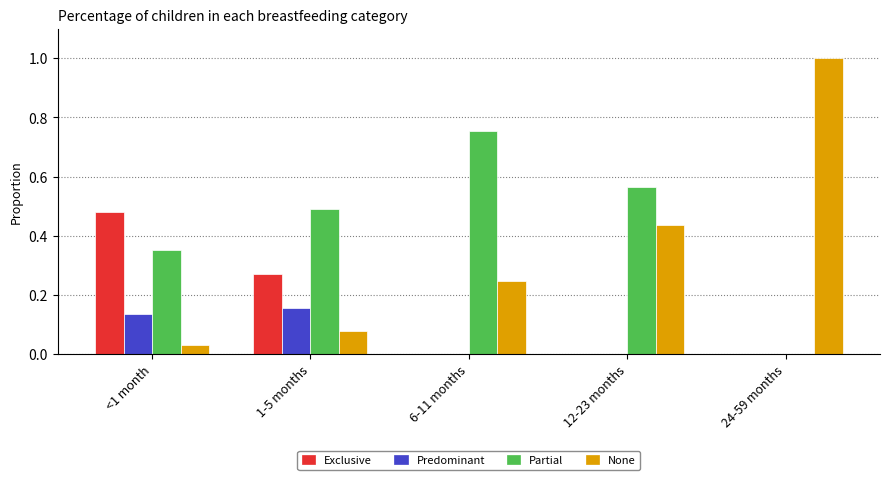

Which label corresponds to the largest value in the chart?

24-59 months